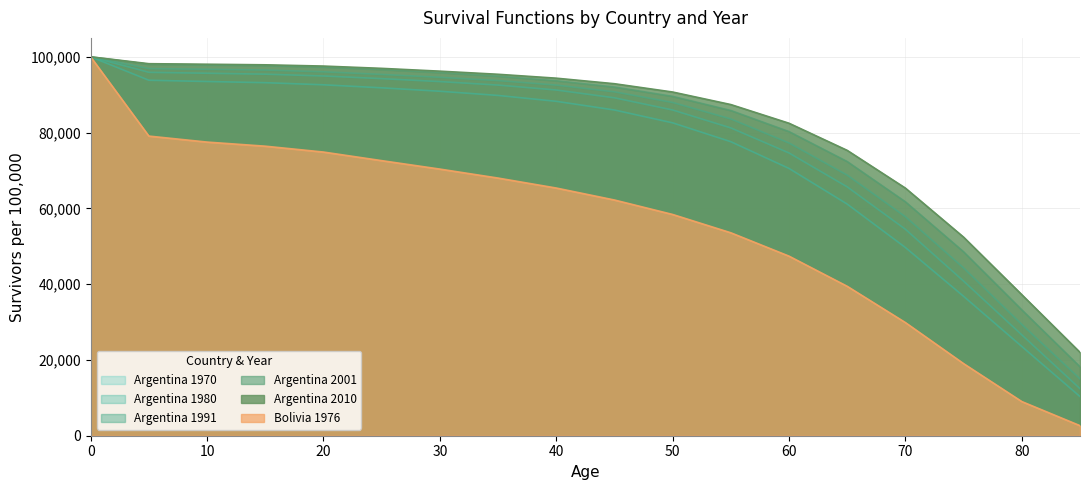

What is the approximate value of Argentina 2001 at 70?

61736.0